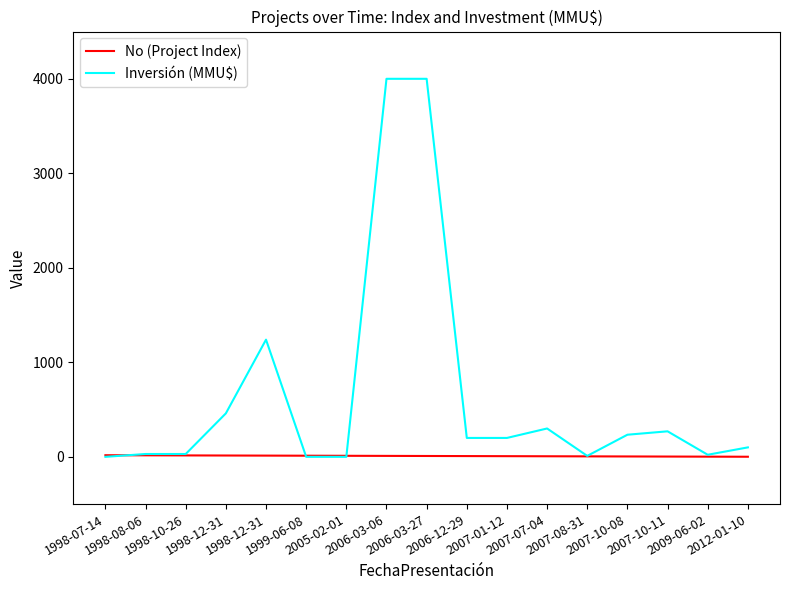

At how many categories does at least one series exceed 3107?

2